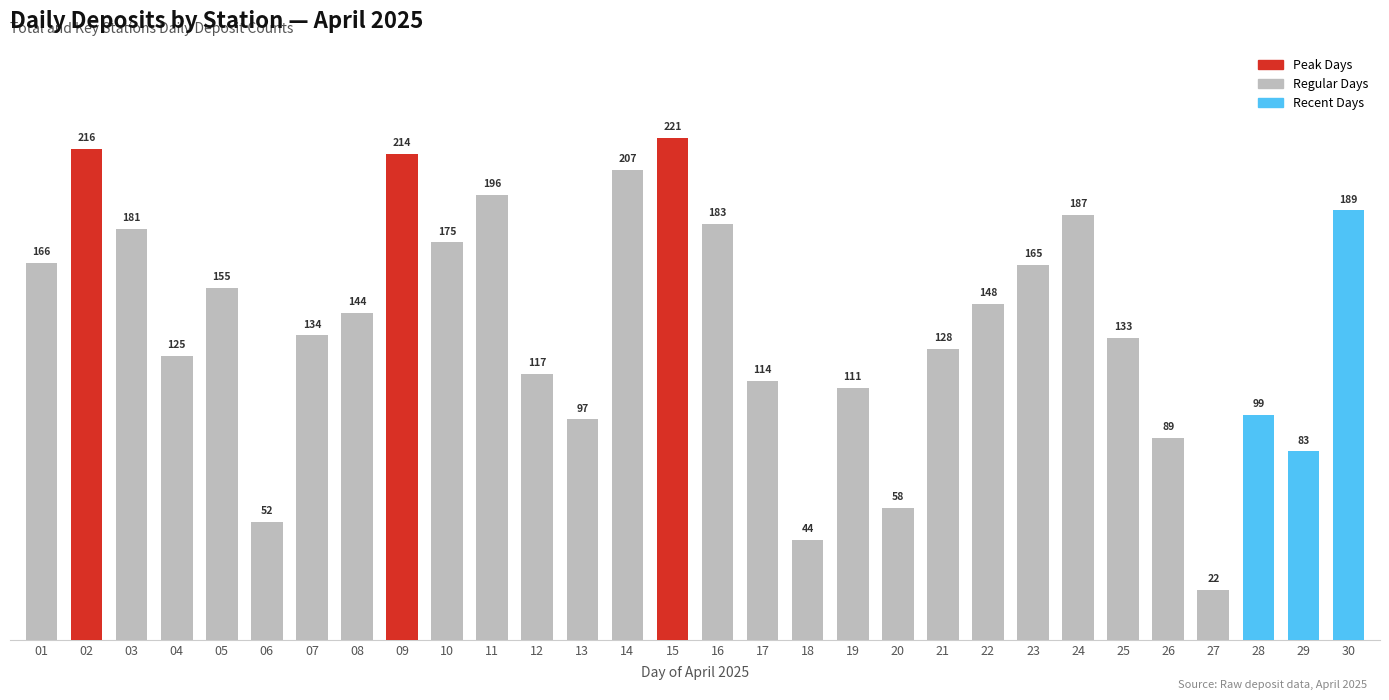

Is it true that the value at 08 is 246?

False